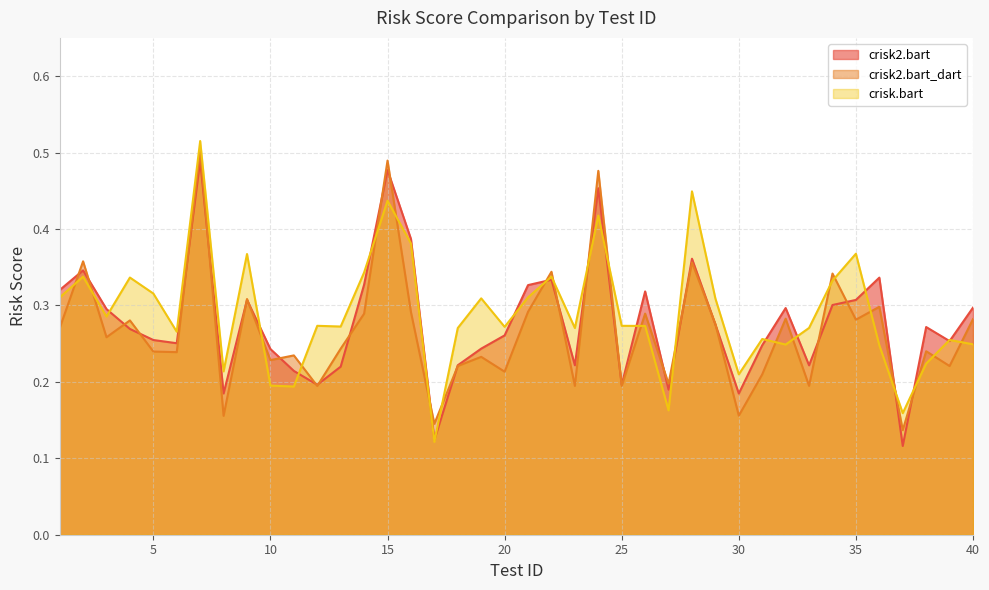

How many lines are shown in the chart?

3